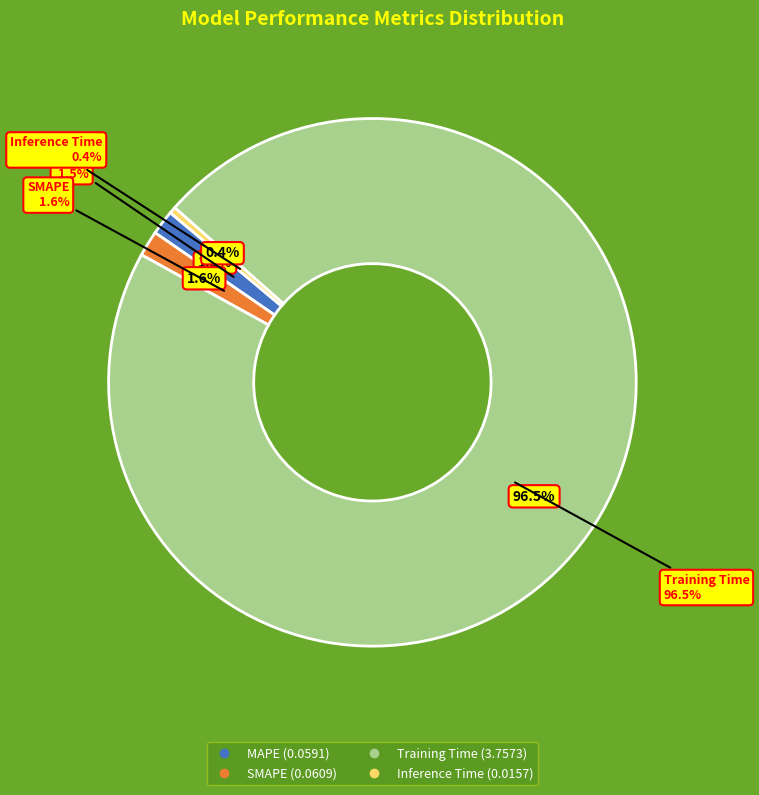

Combined, what portion of the pie is Training Time and Inference Time?

96.9%